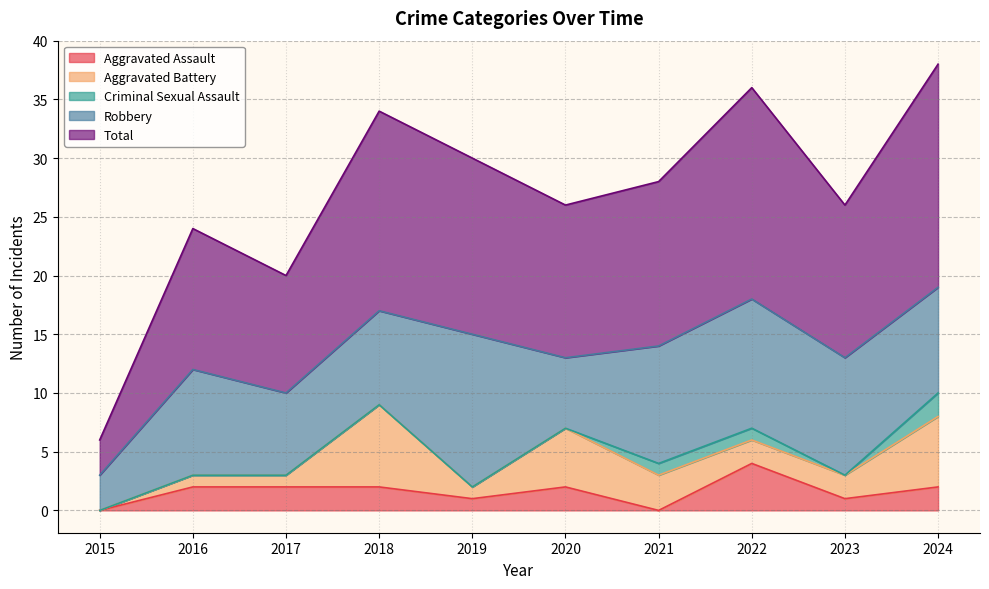

True or false: Criminal Sexual Assault has more than 0 interior local peaks.

False